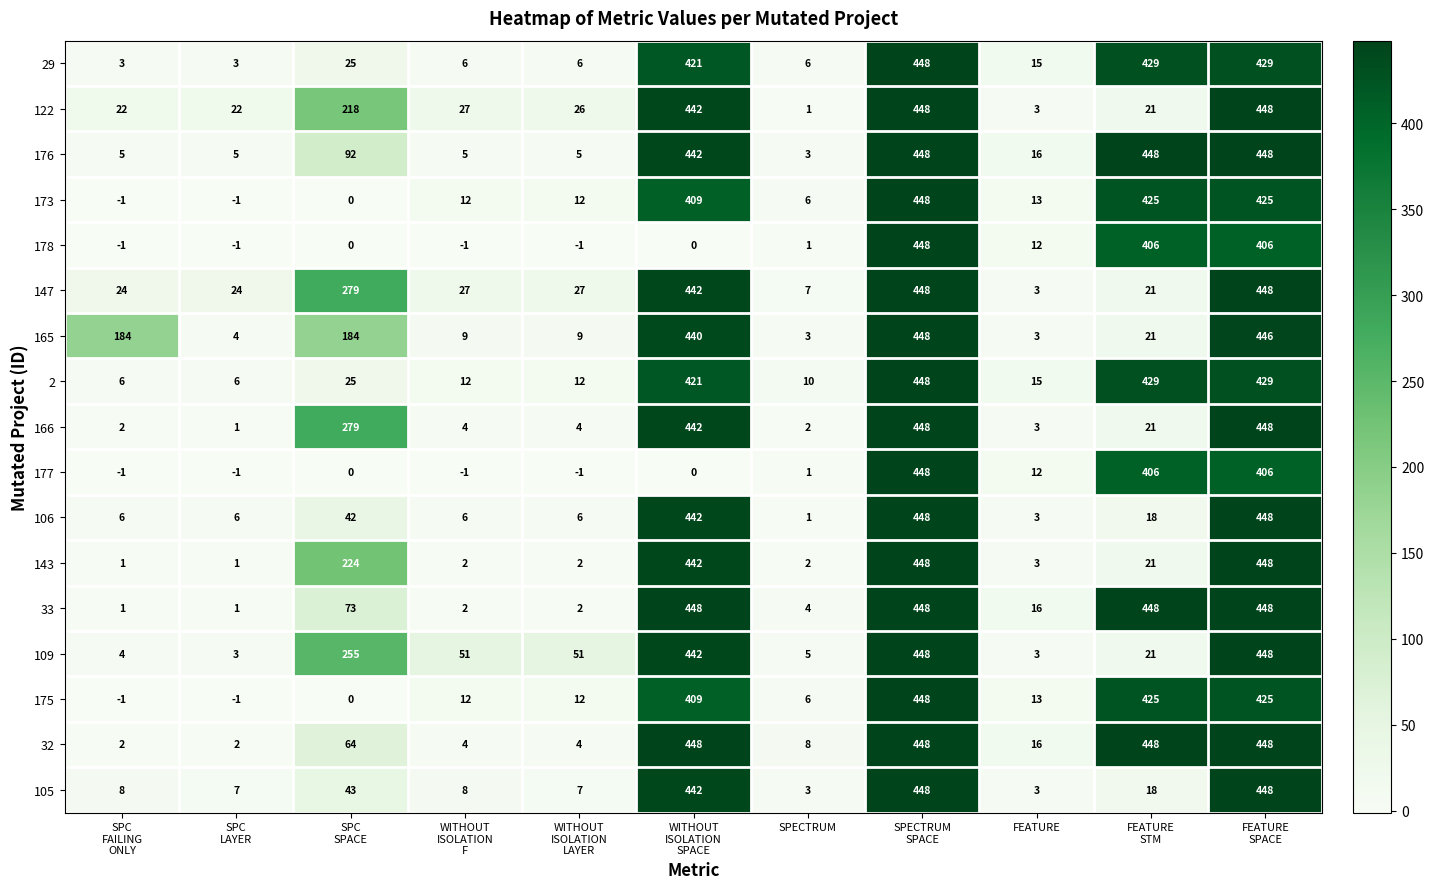

What is the maximum value shown in the chart?

448